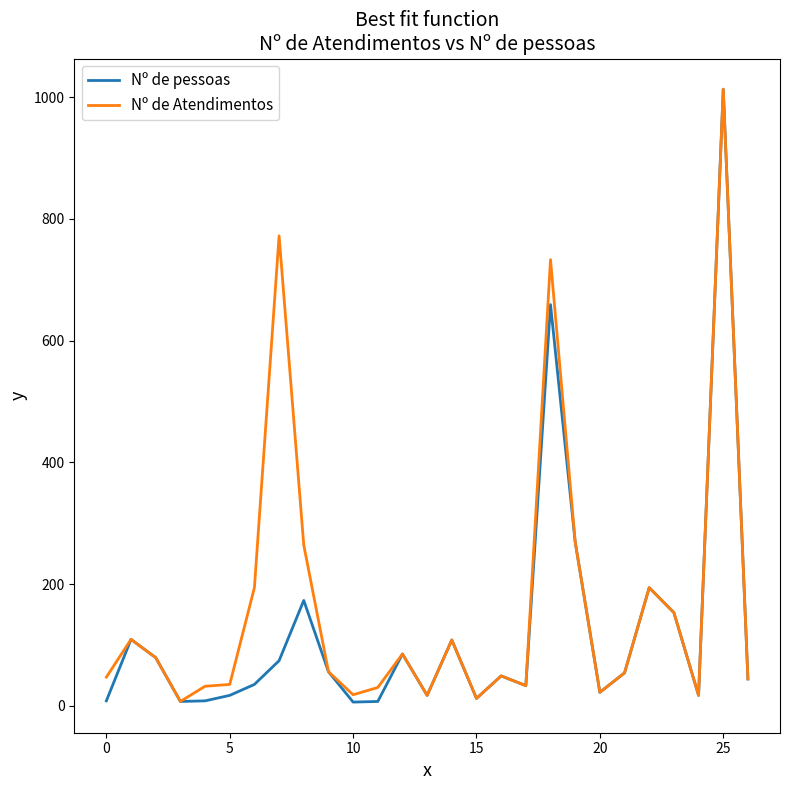

Which series has the widest spread of values?

Nº de pessoas